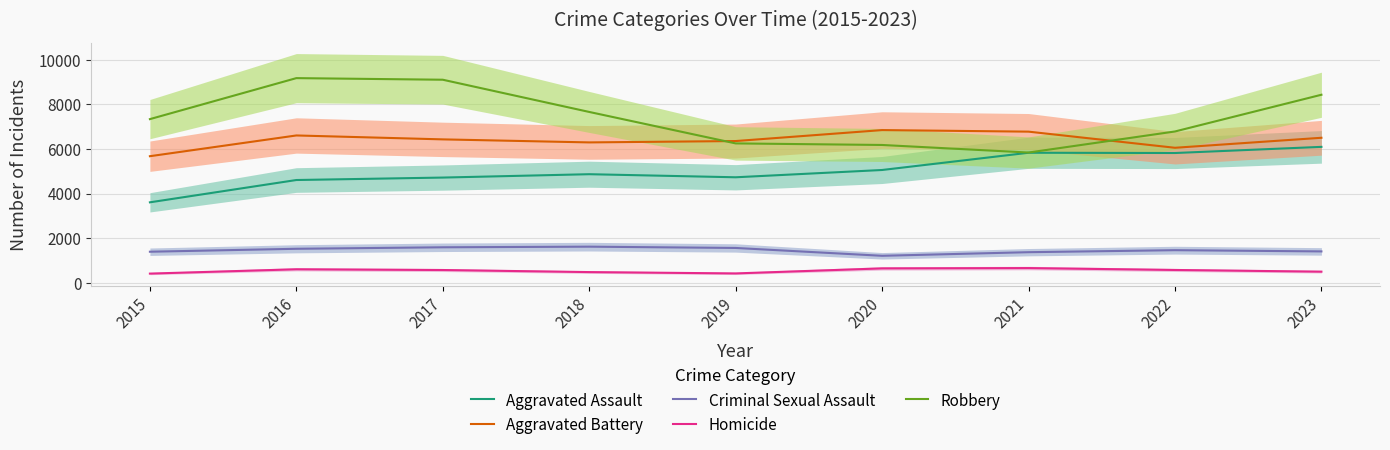

What is the value of the Aggravated Assault point at the 8th from the left?

5821